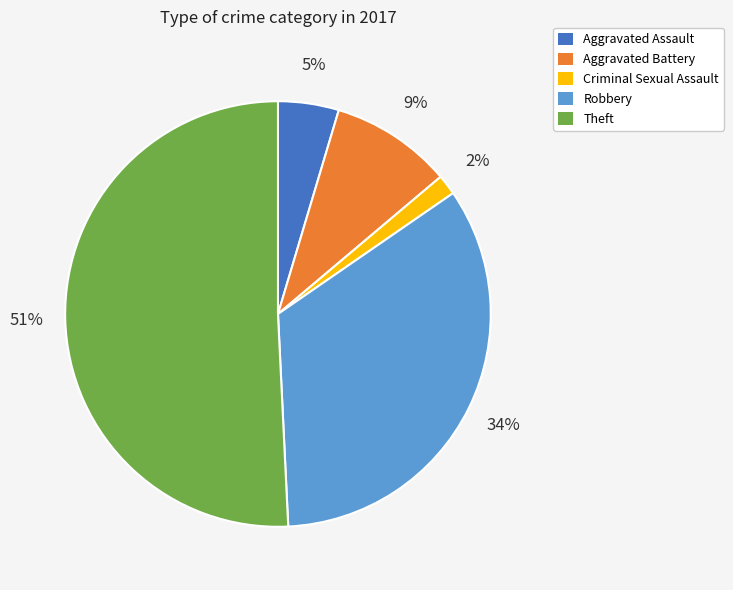

Which slice is the smallest?

Criminal Sexual Assault